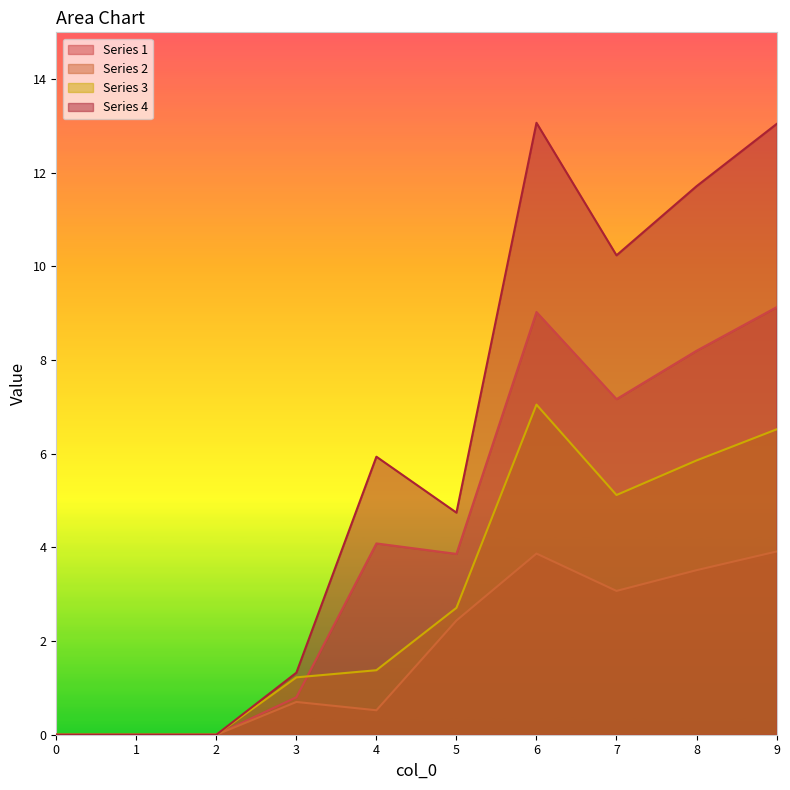

List the series in order of their peak value, lowest first.

Series 2, Series 3, Series 1, Series 4